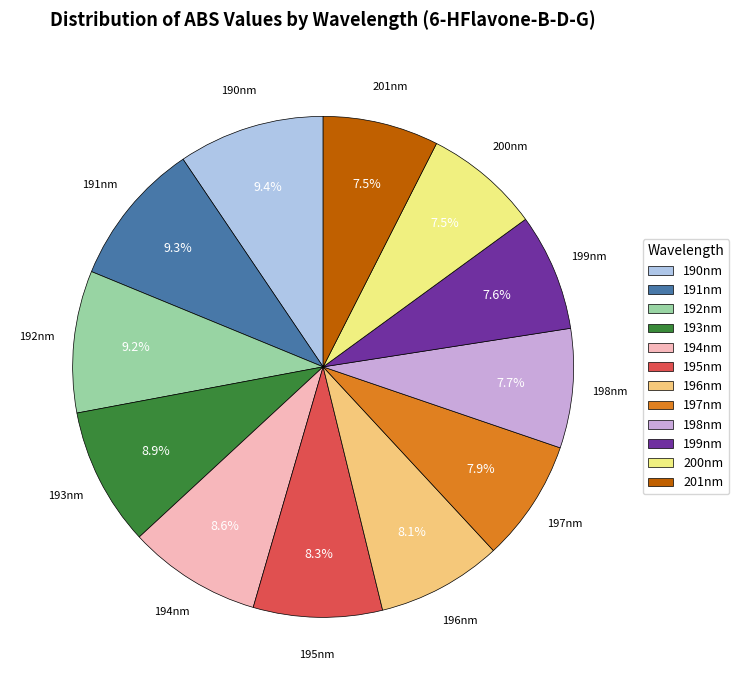

What portion of the pie excludes 195nm?

91.7%